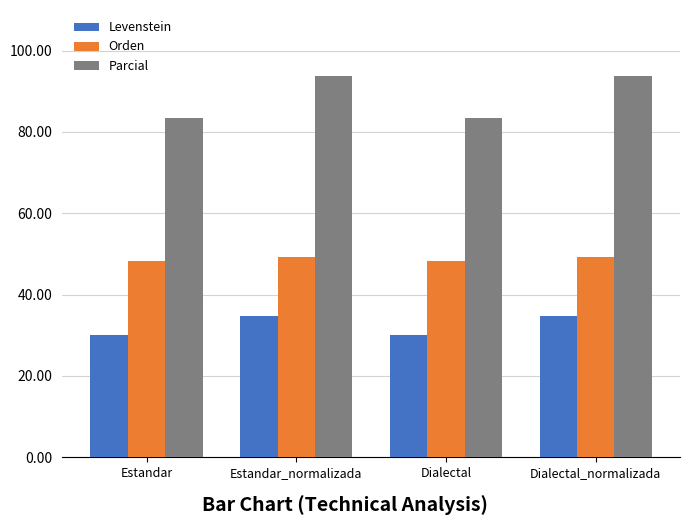

List the series in order of their overall mean, lowest first.

Levenstein, Orden, Parcial